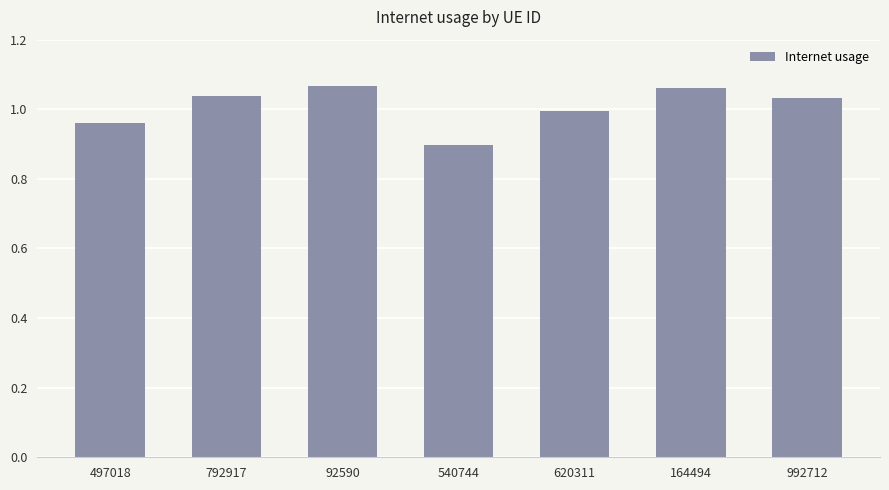

True or false: the data shows 1.0 at 992712.

True